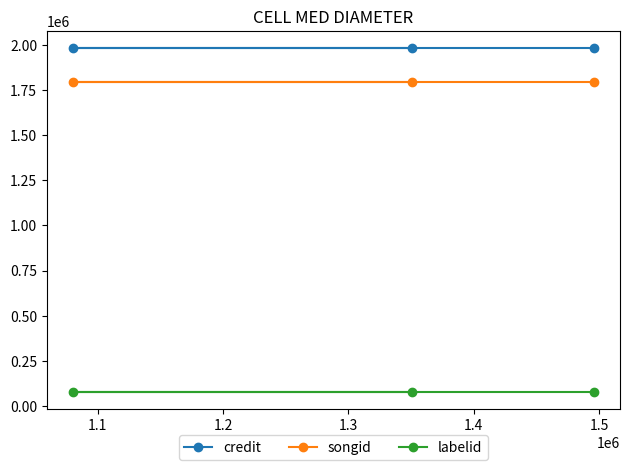

At how many categories does at least one series exceed 110545?

3